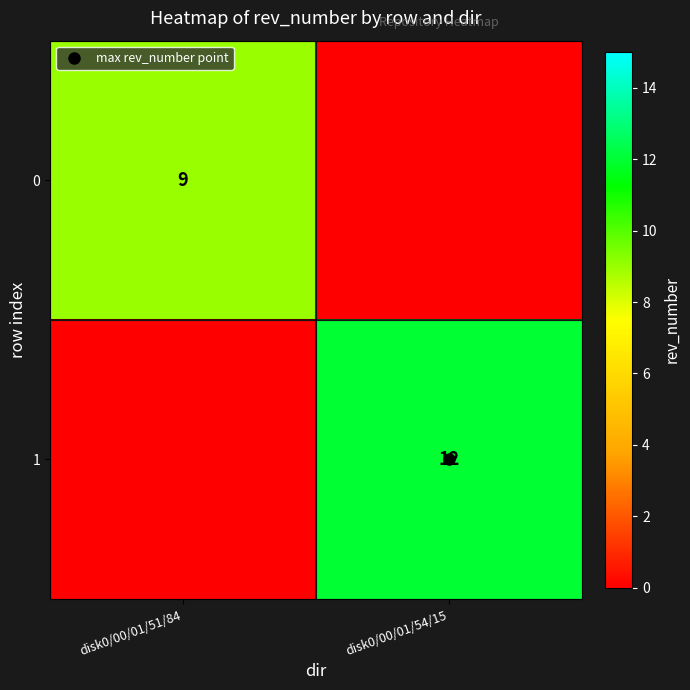

What is the approximate value of 1 at disk0/00/01/54/15, to the nearest 10?

10